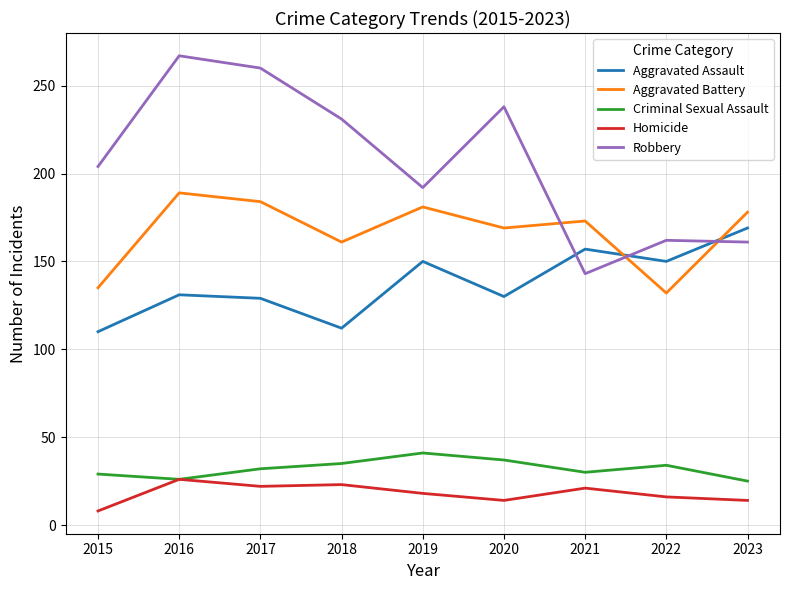

Is this an area chart (filled region under the line)?

No